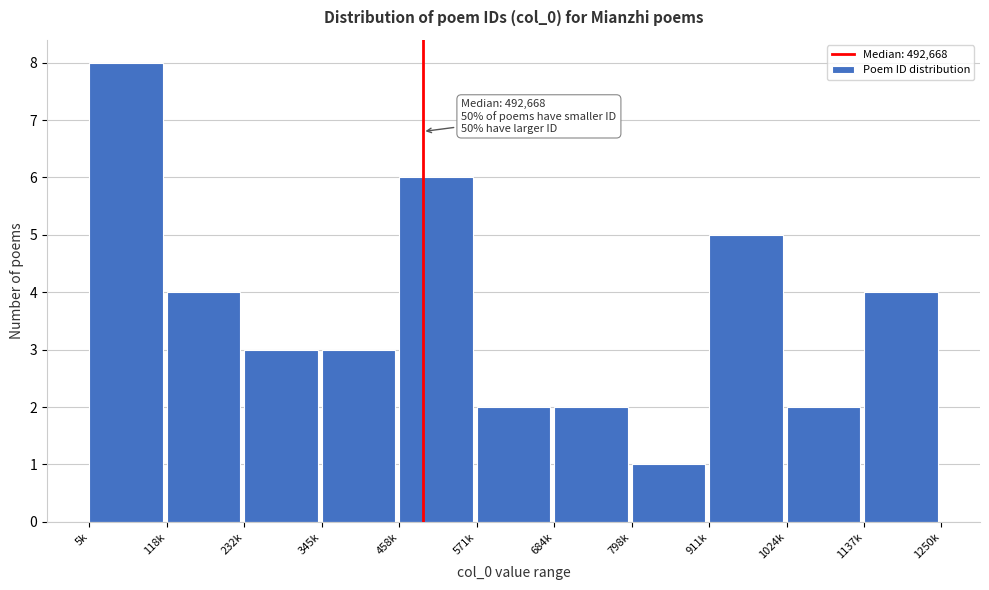

Reading left to right, extract all data points from this chart.

8	4	3	3	6	2	2	1	5	2	4